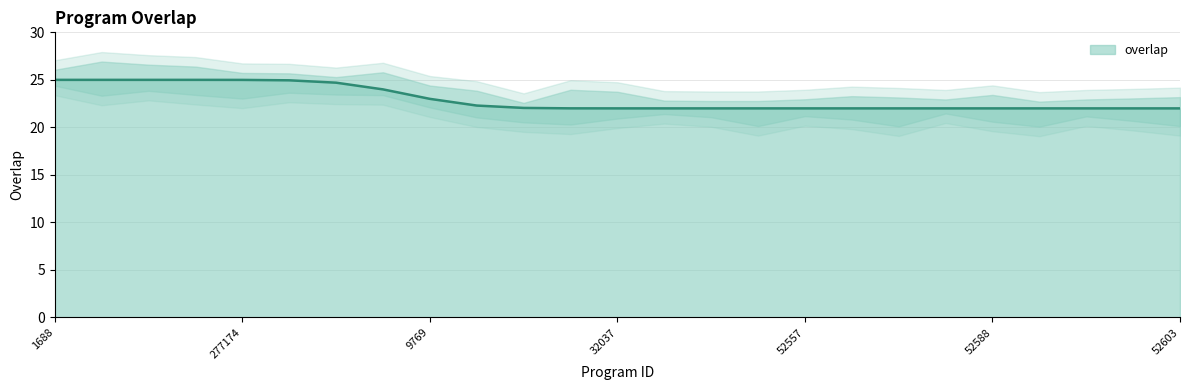

How many lines are shown in the chart?

1